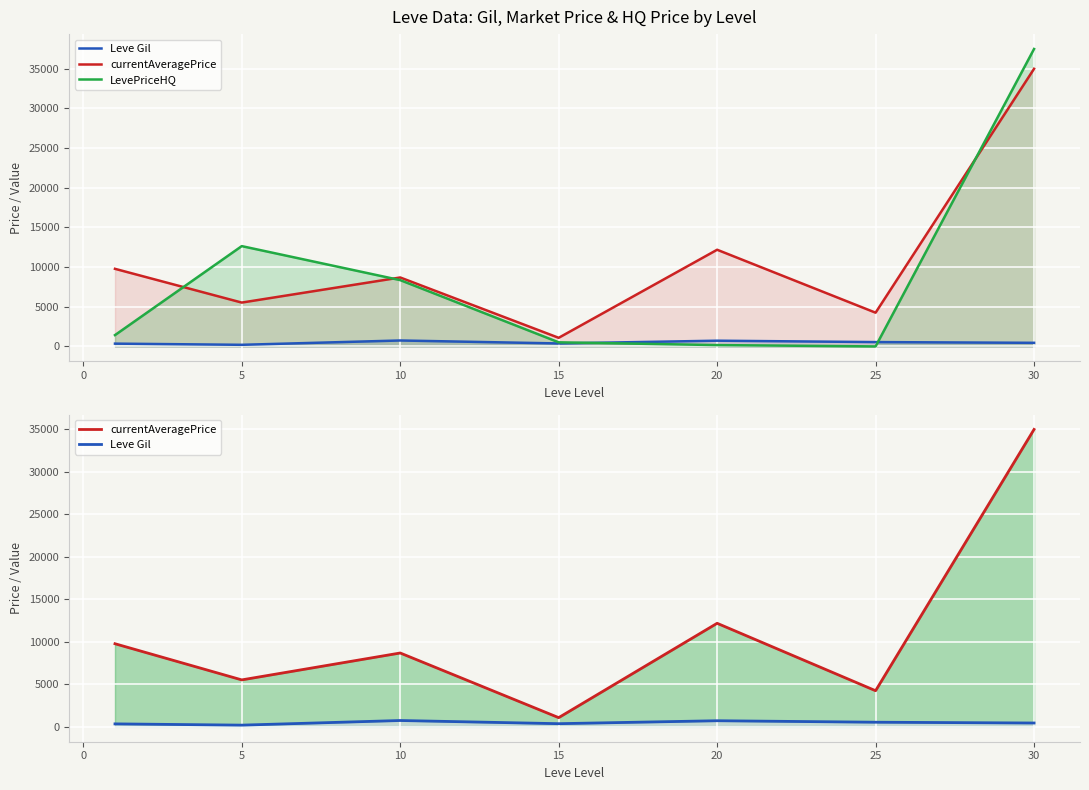

What is the value of the LevePriceHQ point at the 2nd from the left?

12644.1